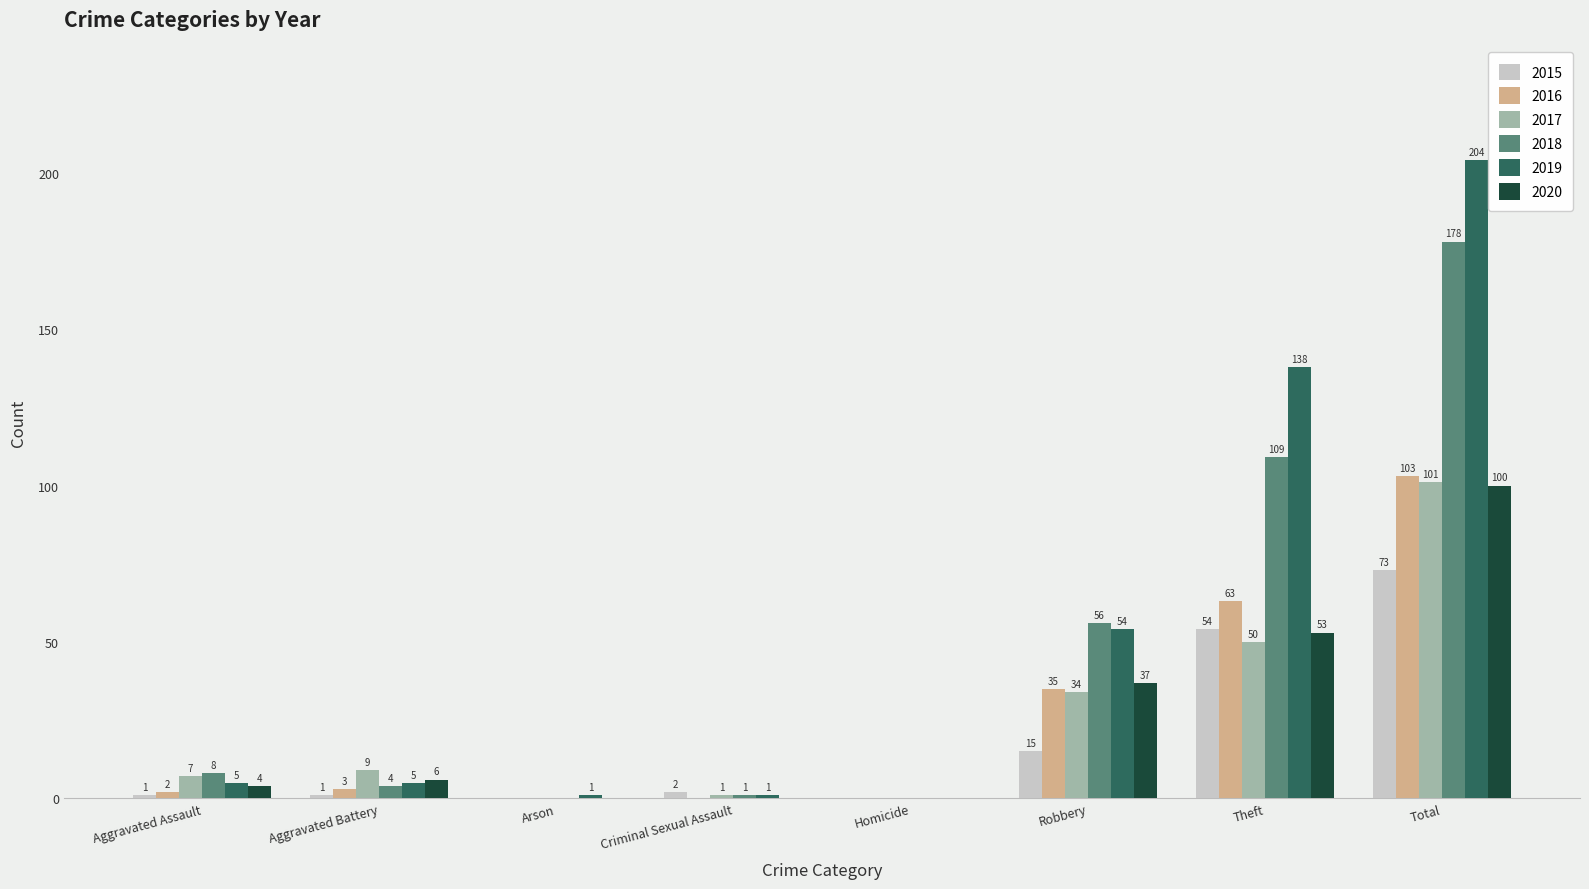

The value of 2019 at Theft is 37. True or false?

False